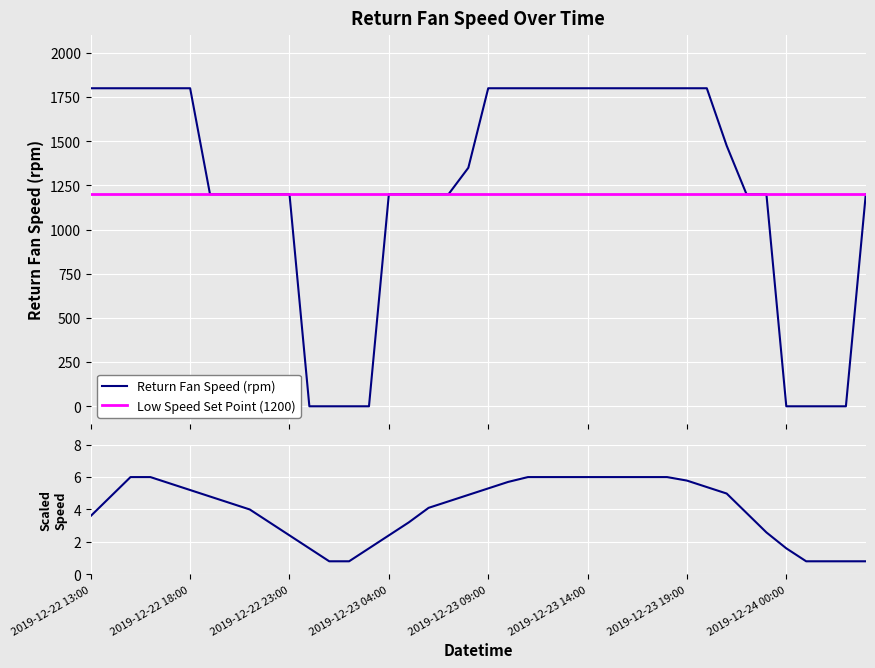

What is the highest value of the Return Fan Speed (rpm) series?

1800